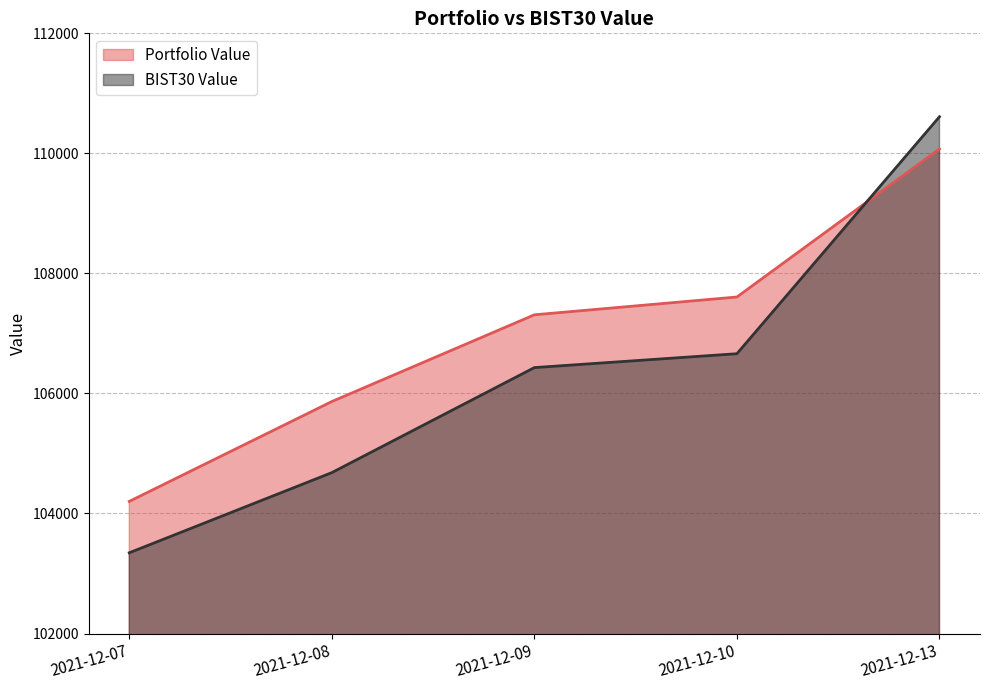

Does the chart display data point markers on the line(s)?

No